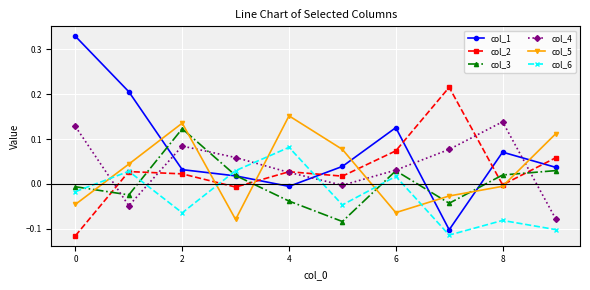

True or false: col_3 has more than 2 interior local peaks.

False